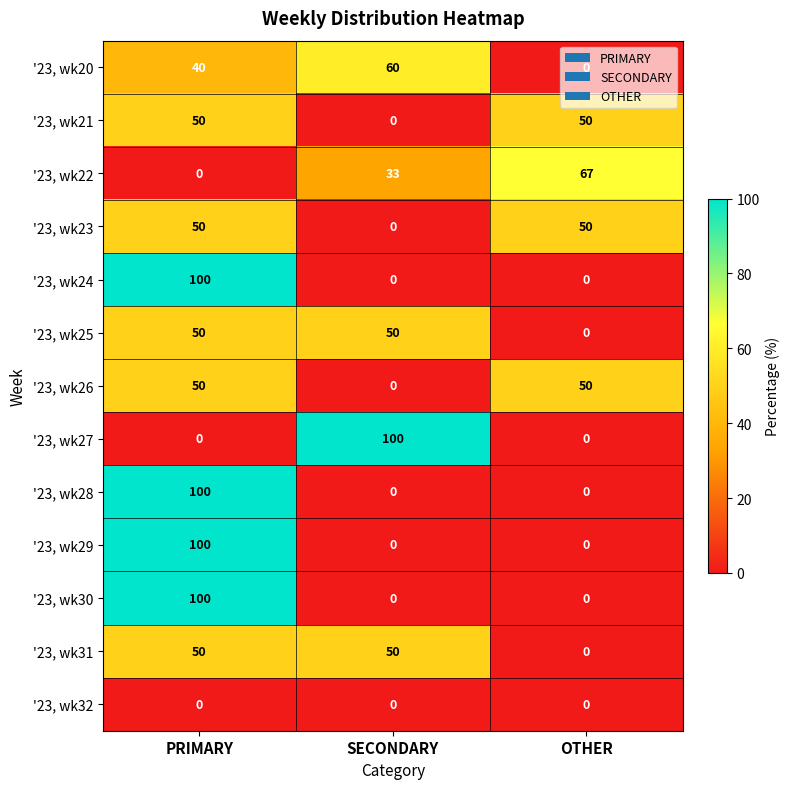

Read the '23, wk26 value at PRIMARY, to the nearest 5.

50